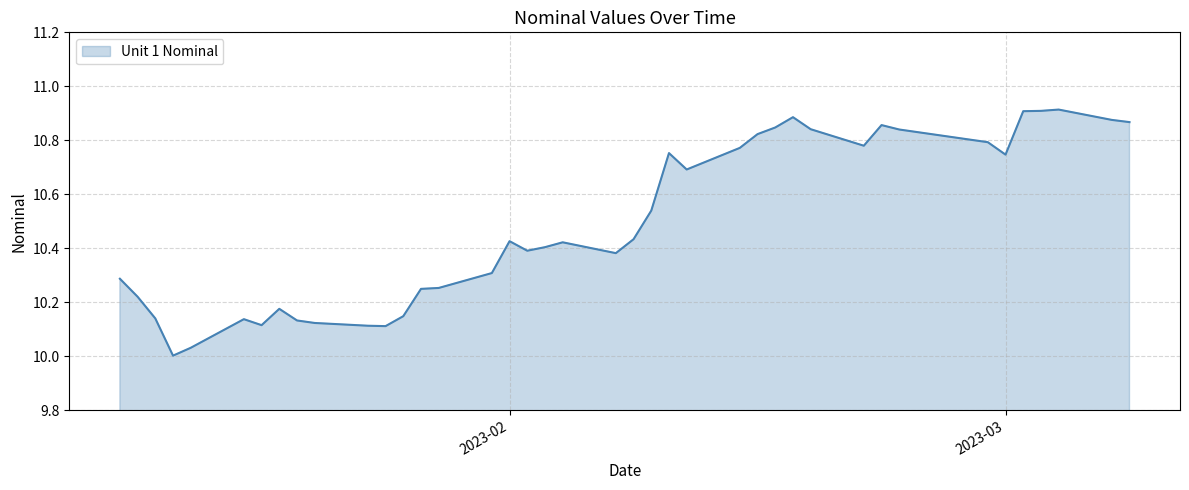

What is the difference between the maximum and minimum values?

0.9